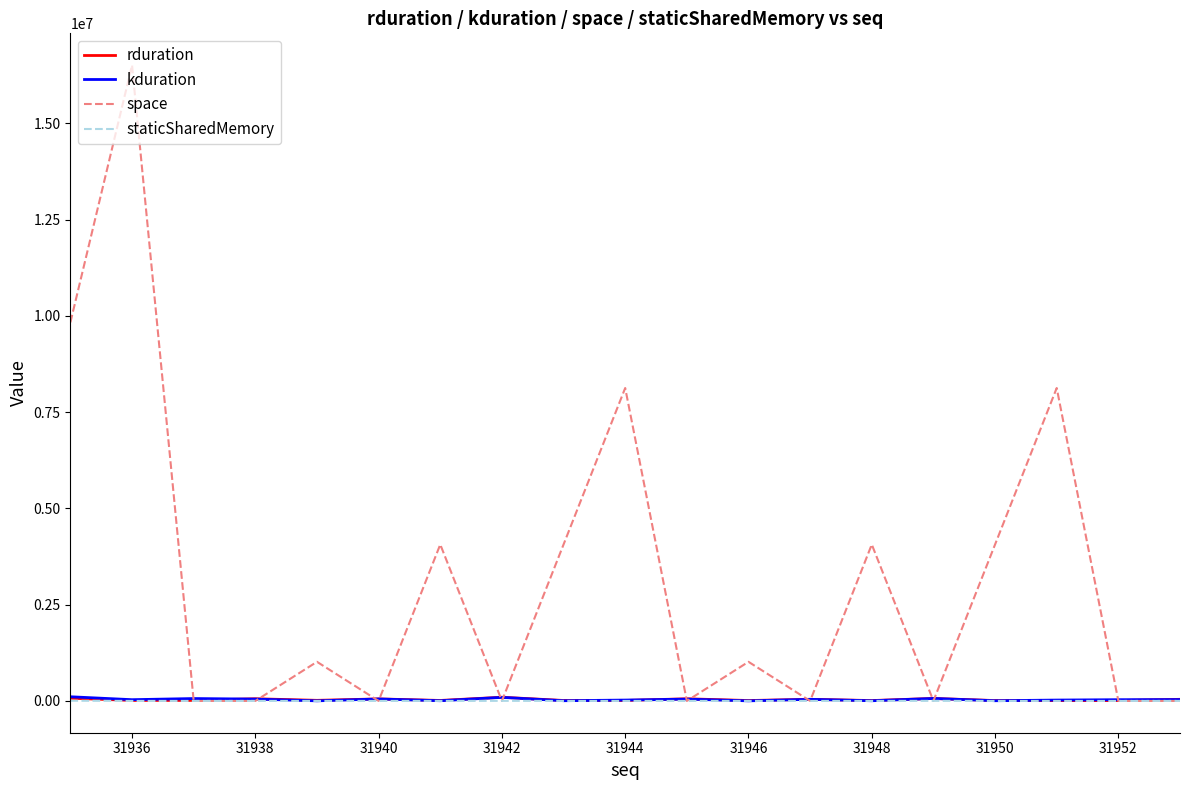

True or false: staticSharedMemory and rduration cross at least once.

False